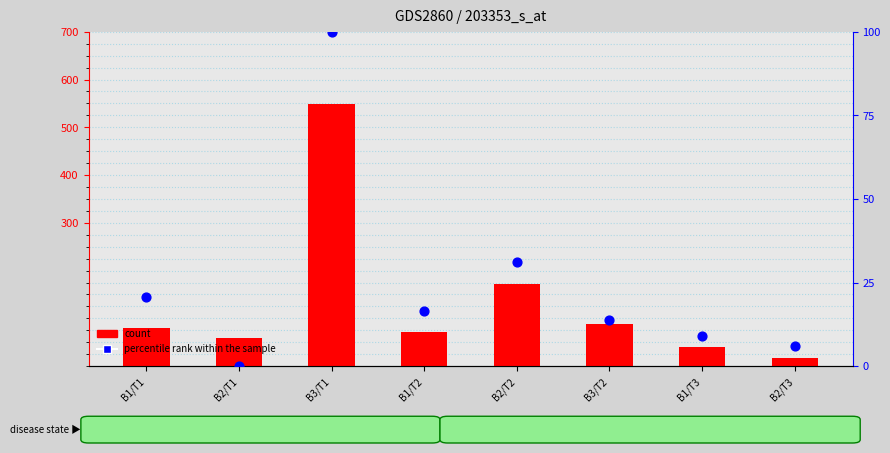

Which series reaches the maximum Y coordinate?

count